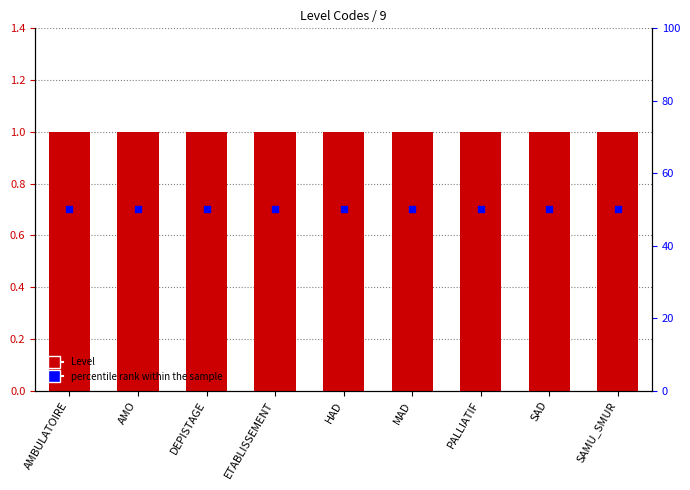

Is the value of Level at AMO greater than the value of percentile rank within the sample at SAD?

No